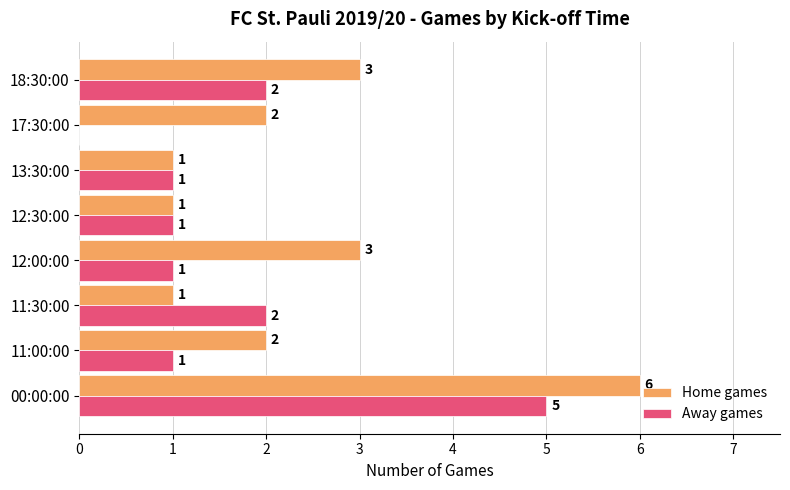

Between 11:00:00 and 12:00:00, which series saw the biggest shift?

Home games